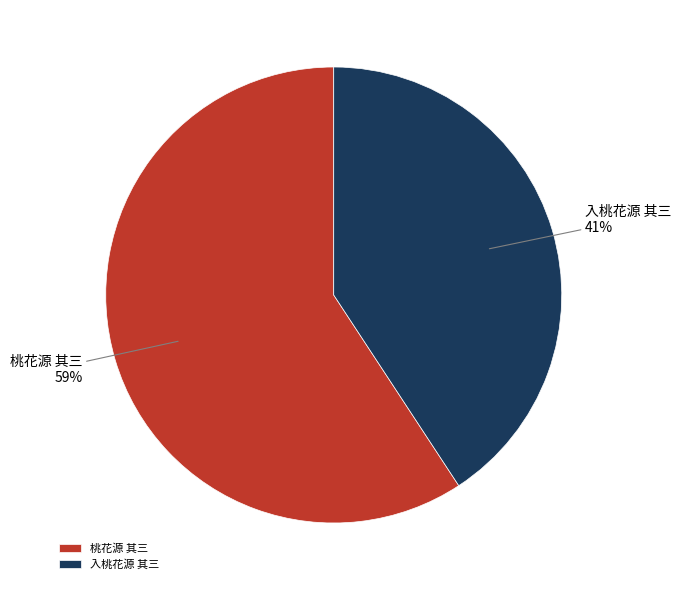

Is the sum of 入桃花源 其三 and 桃花源 其三 greater than half?

Yes